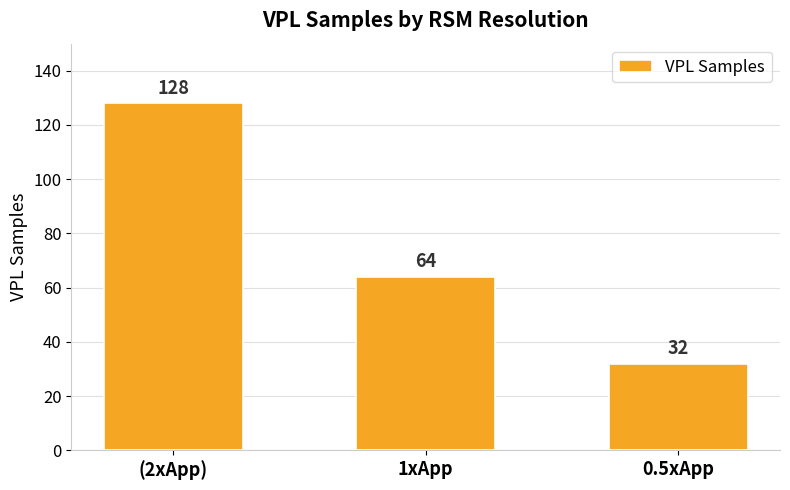

How many categories are shown in the chart?

3